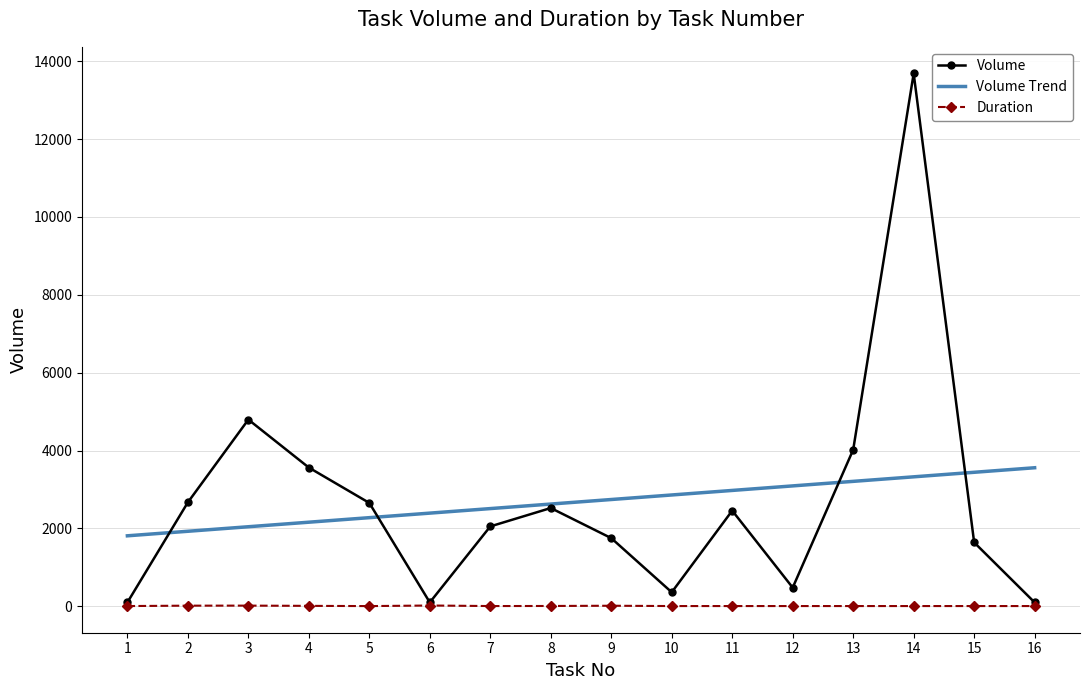

The value of Volume Trend at 6 is 4273.8. True or false?

False